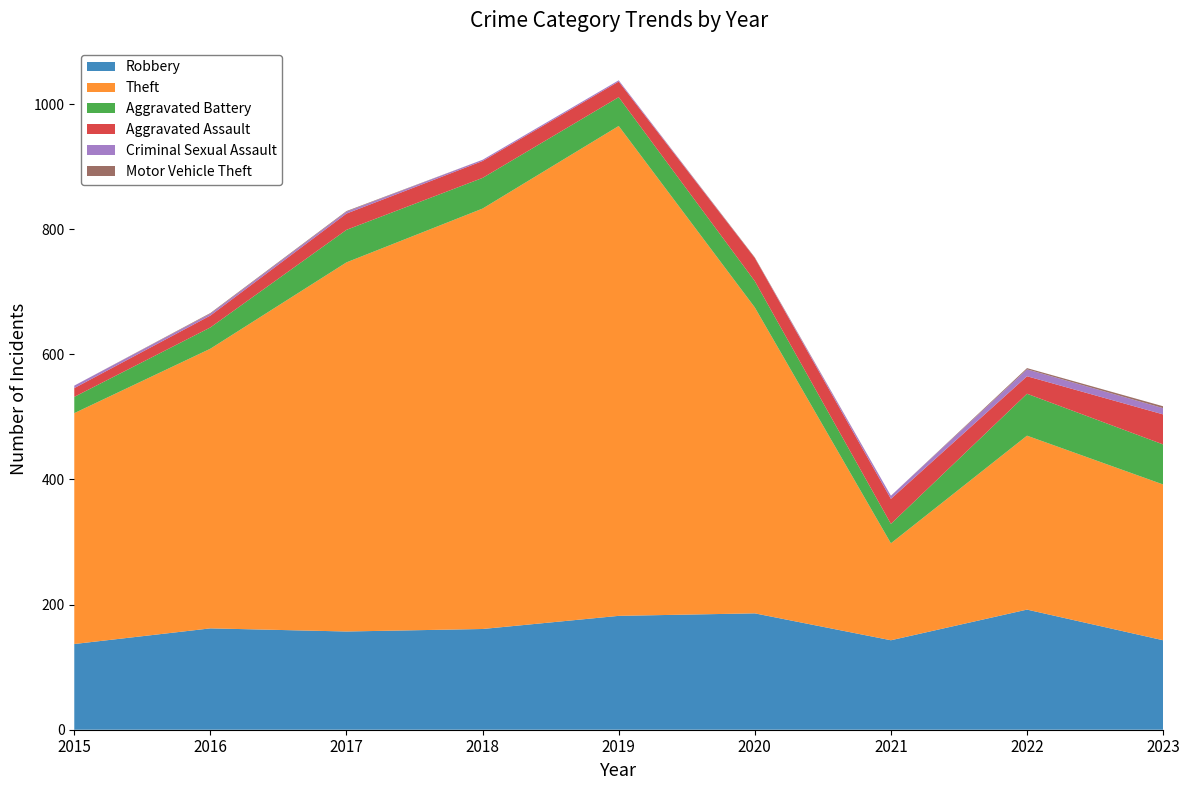

Reading left to right, what are all the values shown in this chart?

Robbery: 2015=137	2016=162	2017=157	2018=161	2019=182	2020=186	2021=143	2022=192	2023=143
Theft: 2015=369	2016=447	2017=590	2018=672	2019=783	2020=489	2021=155	2022=278	2023=249
Aggravated Battery: 2015=26	2016=34	2017=52	2018=49	2019=46	2020=42	2021=31	2022=67	2023=64
Aggravated Assault: 2015=14	2016=19	2017=26	2018=27	2019=25	2020=37	2021=40	2022=28	2023=48
Criminal Sexual Assault: 2015=4	2016=3	2017=3	2018=2	2019=2	2020=0	2021=5	2022=11	2023=10
Motor Vehicle Theft: 2015=0	2016=1	2017=1	2018=0	2019=0	2020=1	2021=0	2022=2	2023=3